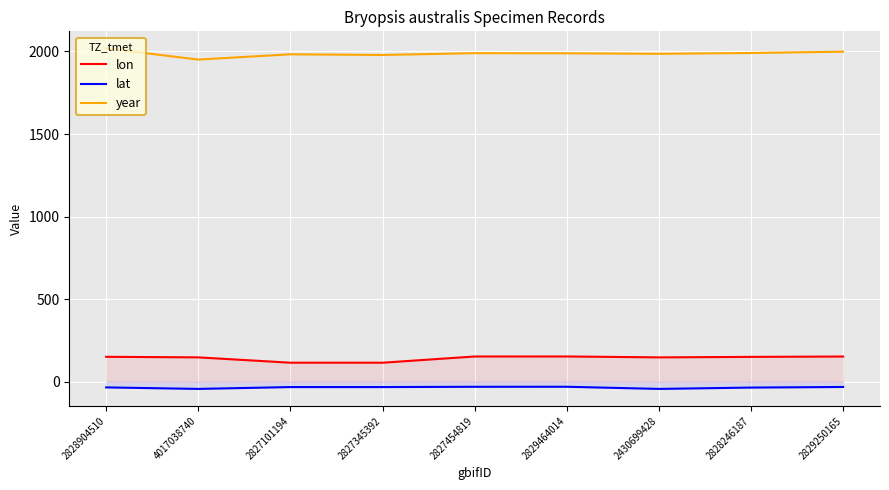

Rank the series at 2829464014 from lowest to highest value.

lat, lon, year